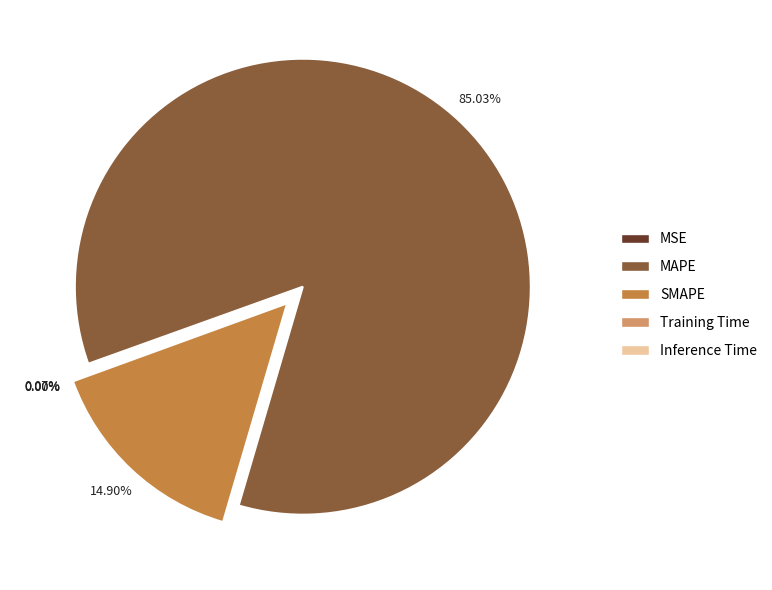

To the nearest percent, what is the difference between the SMAPE and MAPE slice percentages?

70%